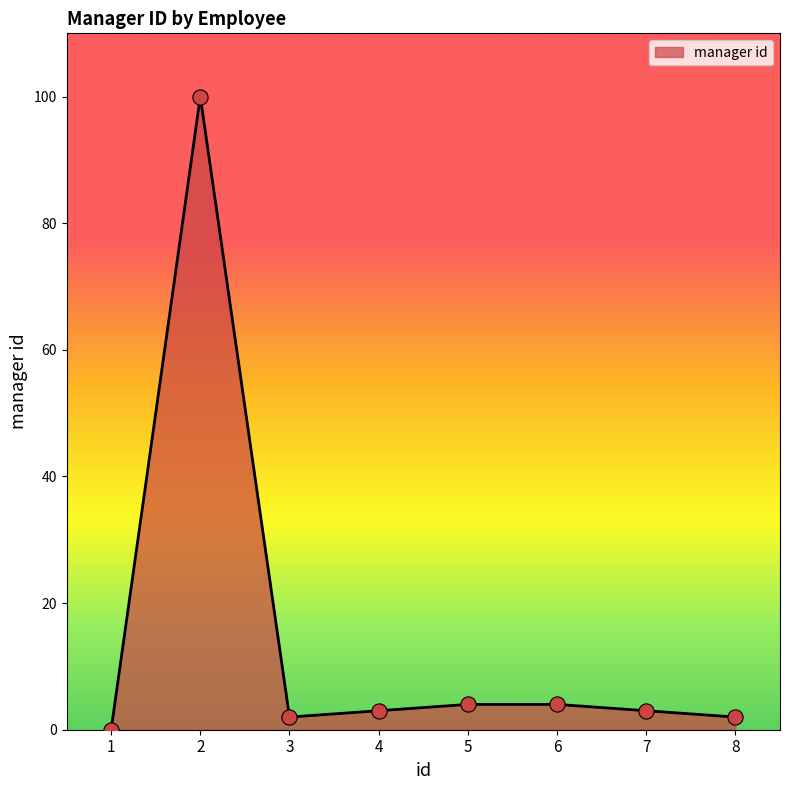

Which has a higher value, 4 or 2?

2